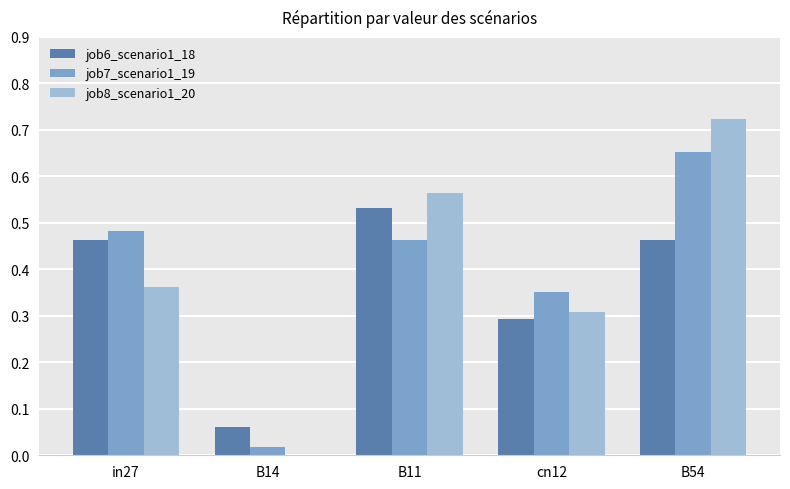

Is it true that job8_scenario1_20 equals 0.3 at cn12?

True